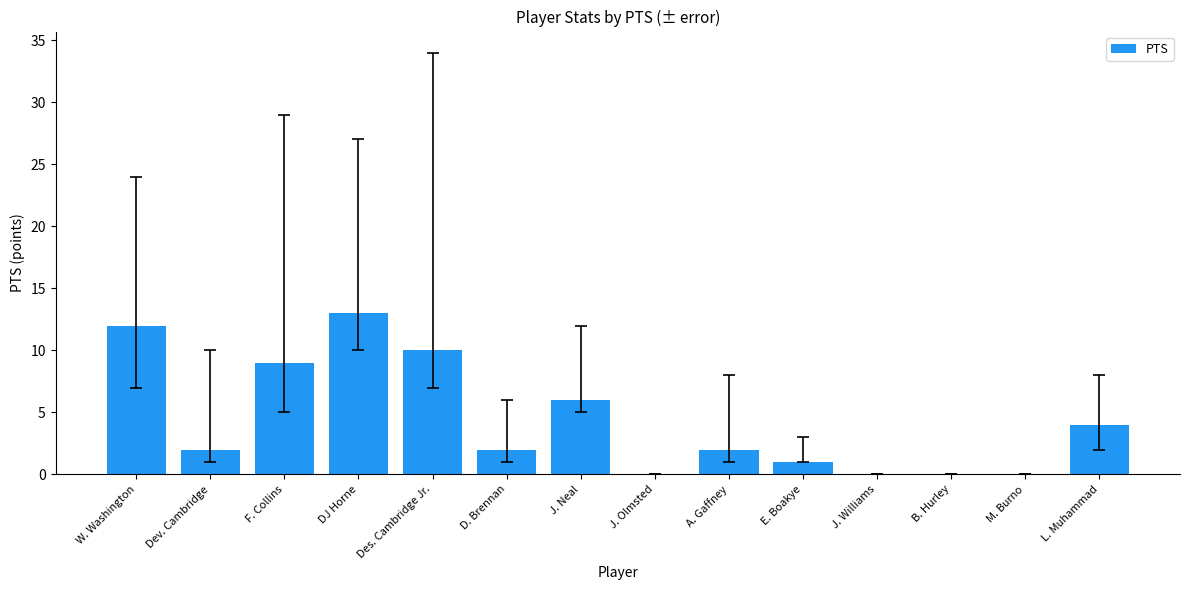

True or false: the data shows 11 at J. Neal.

False